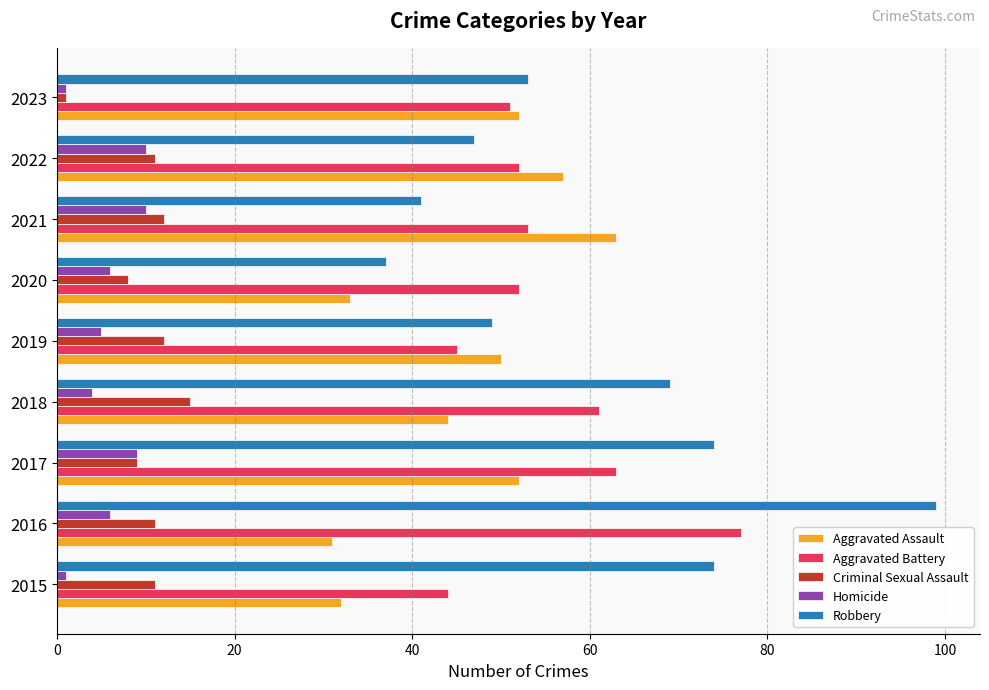

What is the sum of all Aggravated Battery values?

498